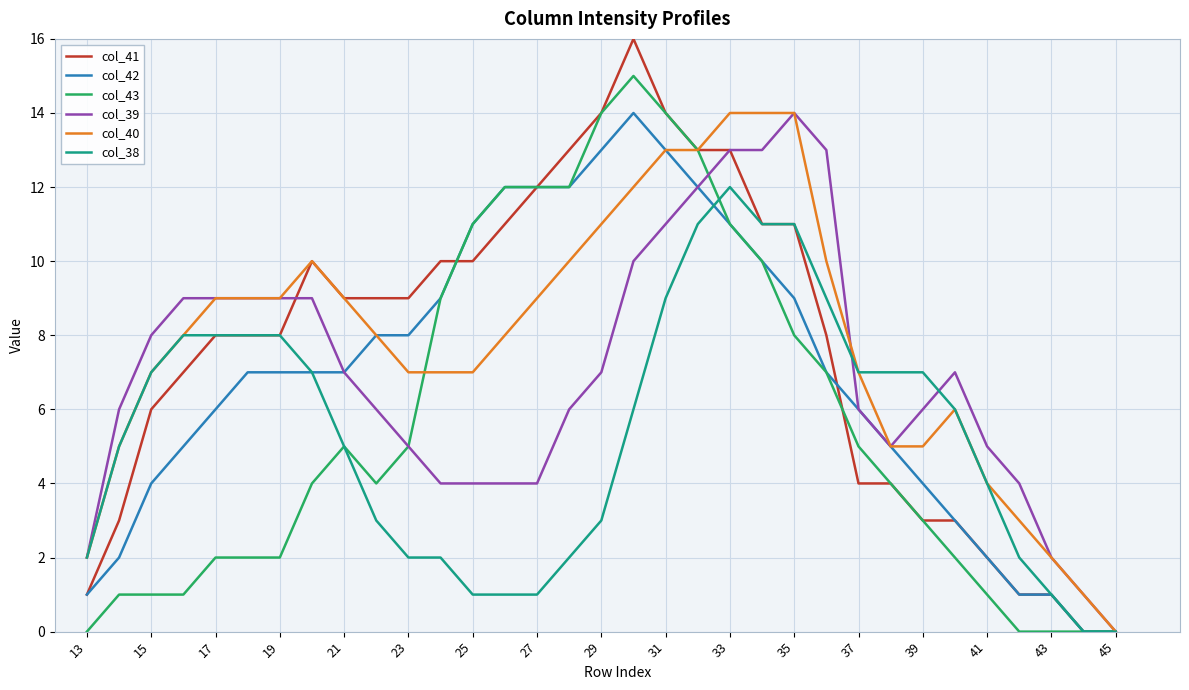

What is the maximum value for col_42?

14